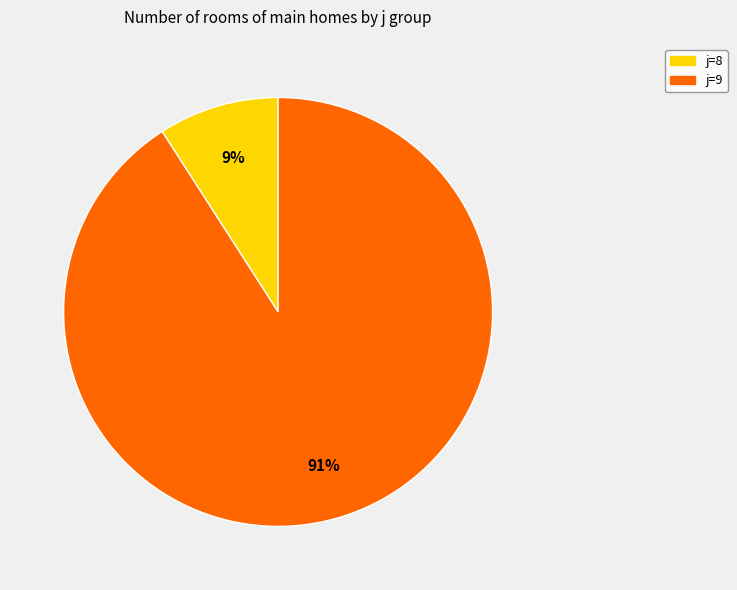

Which slice is the largest?

j=9